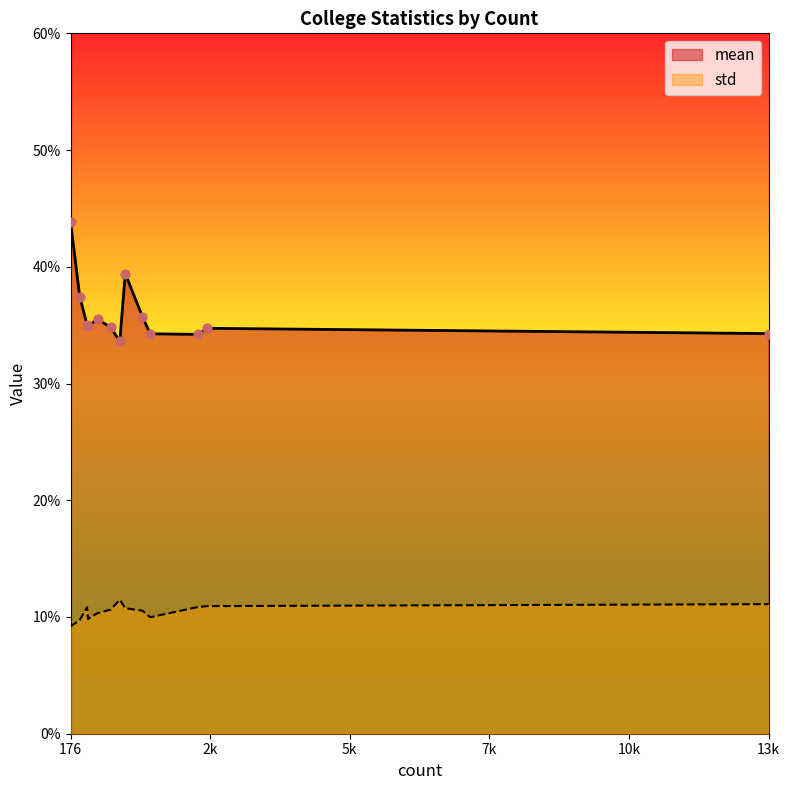

At how many categories does at least one series exceed 1?

13